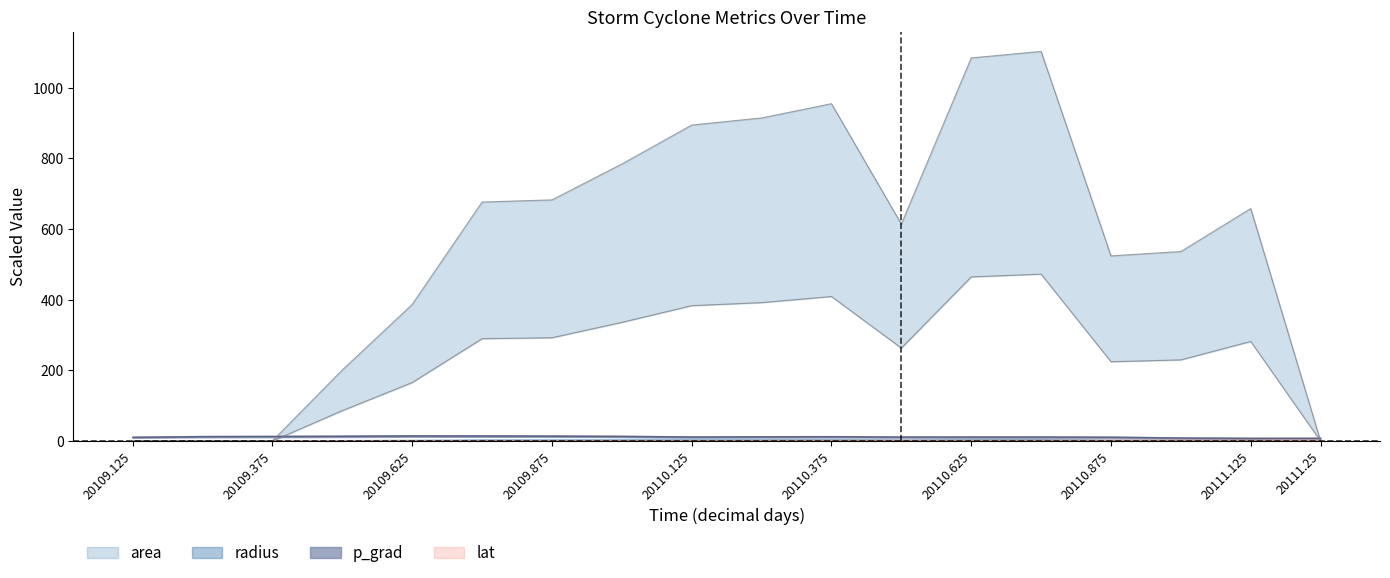

True or false: lat and p_grad cross at least once.

False